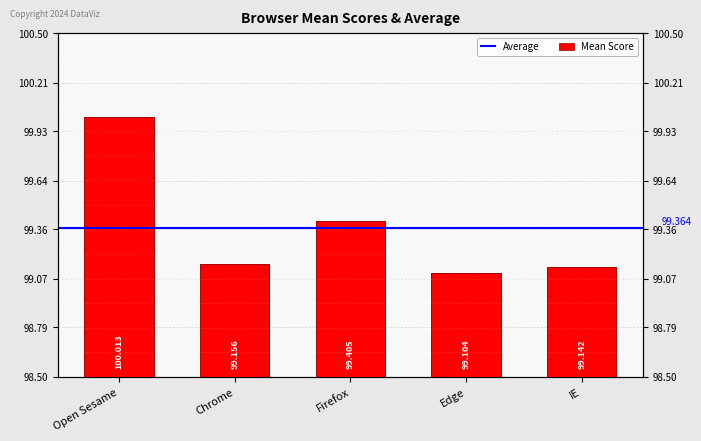

Is it true that the value at Firefox is 99.4?

True